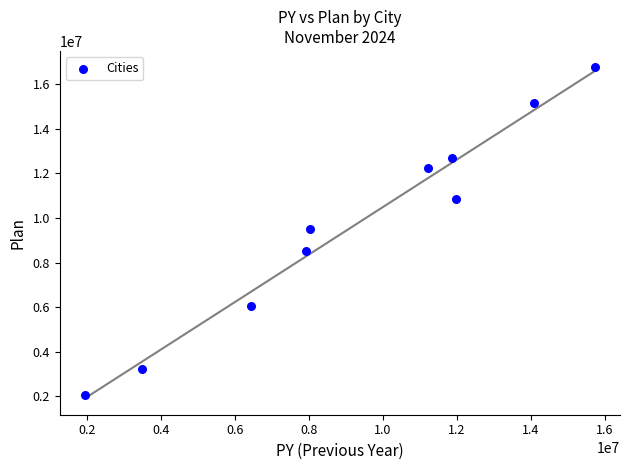

What is the average Y value?

9706514